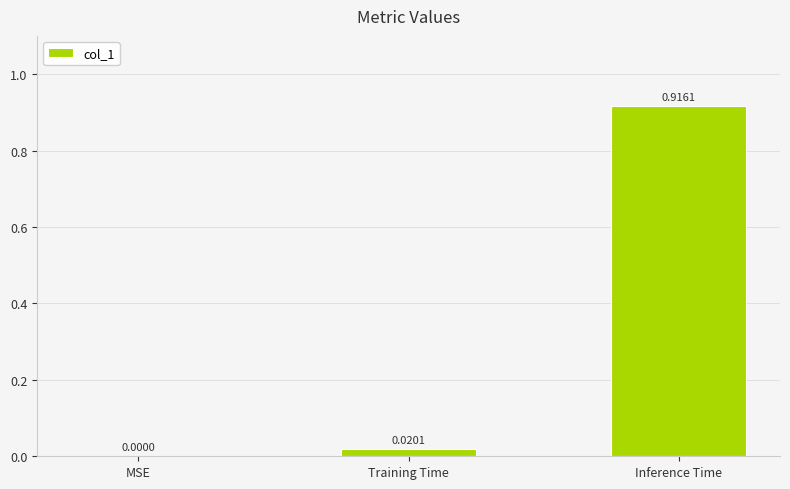

Which label corresponds to the largest value in the chart?

Inference Time